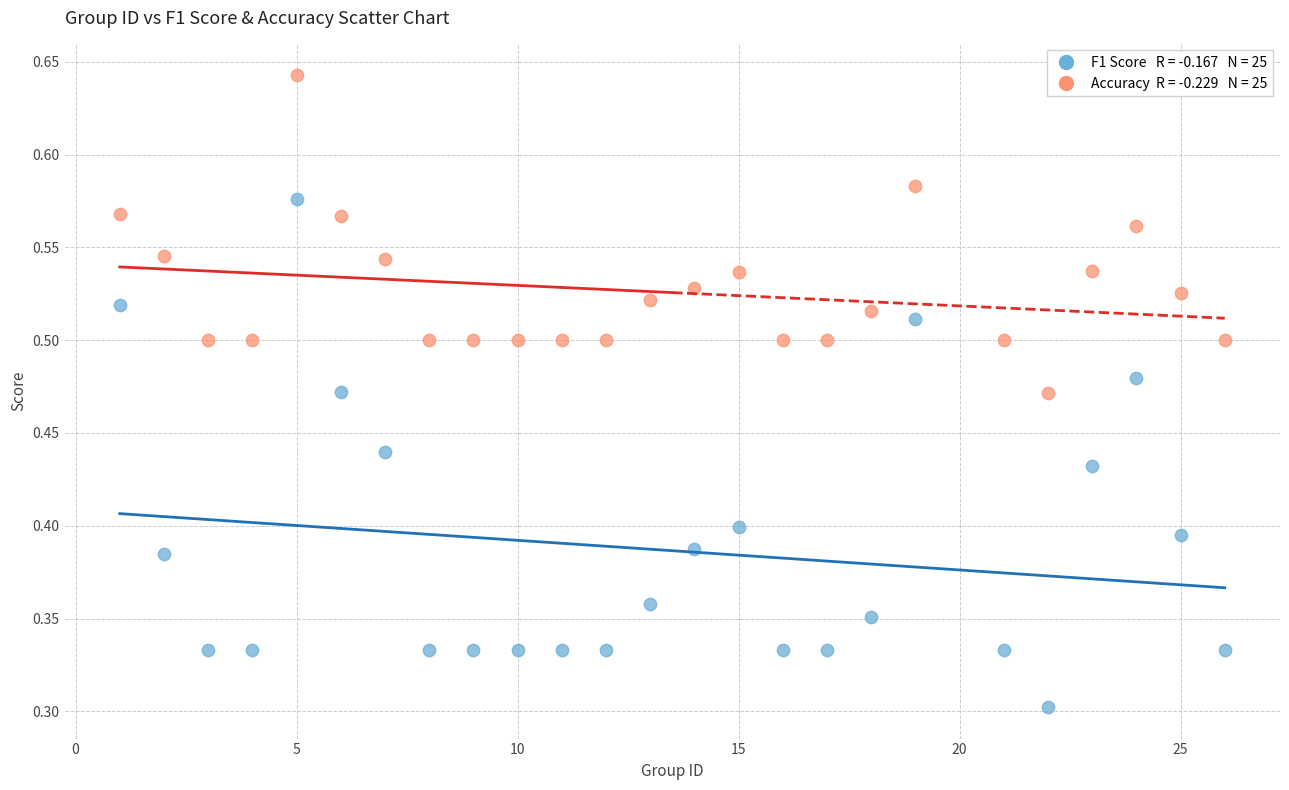

Across all data points, what is the range of X values (max minus min)?

25.0